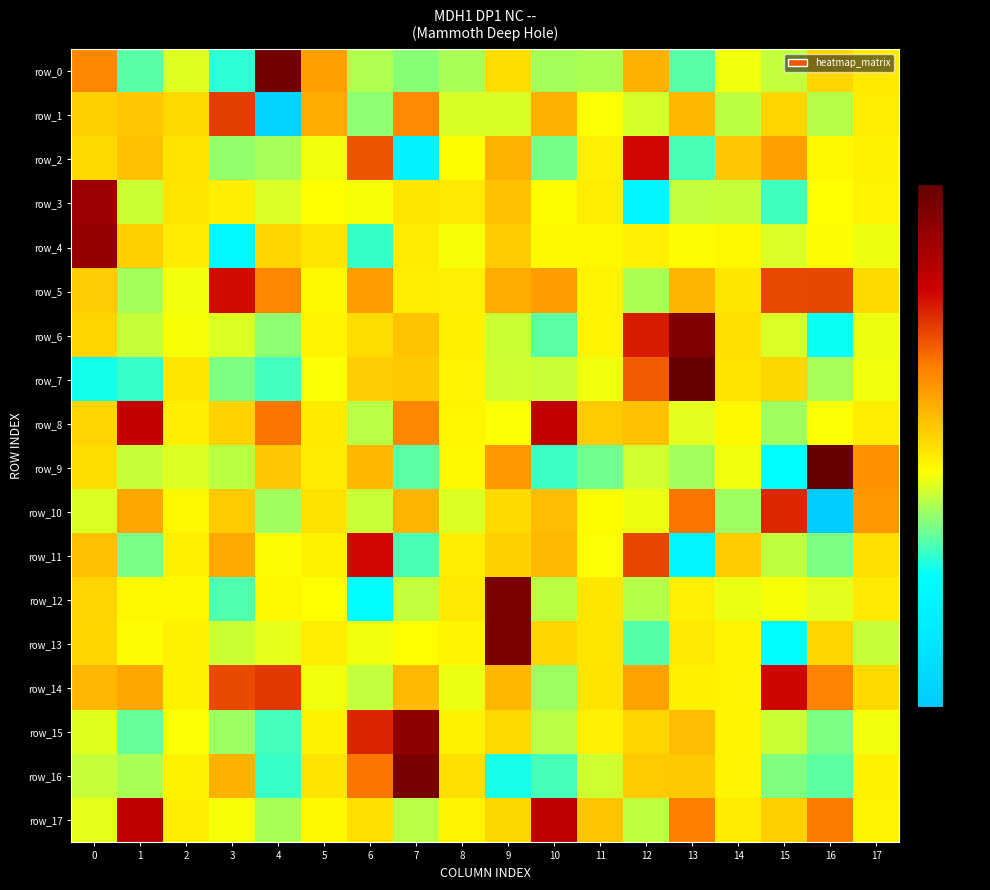

What is the total value across all series at 13?

22104.0